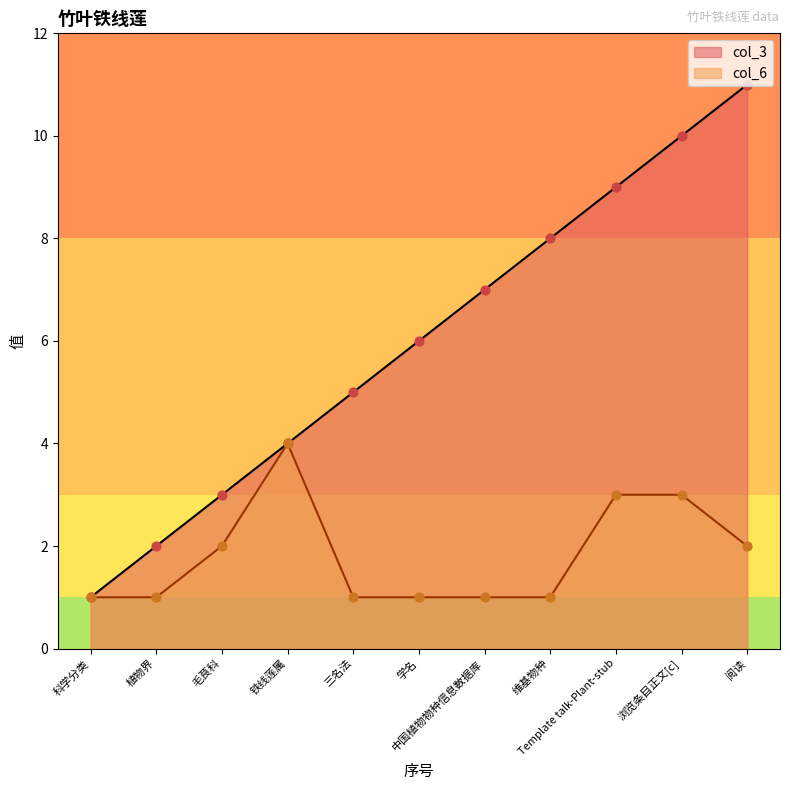

At which category is the sum across all series the highest?

浏览条目正文[c]